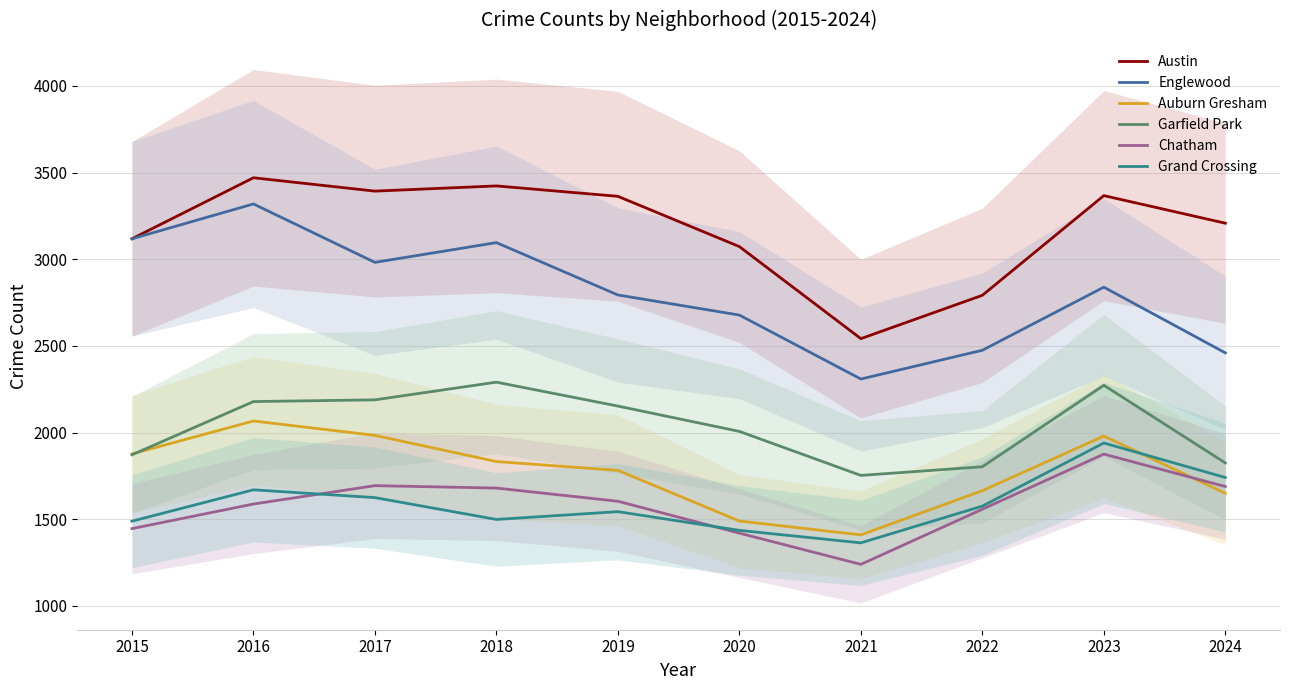

True or false: Garfield Park and Englewood cross at least once.

False